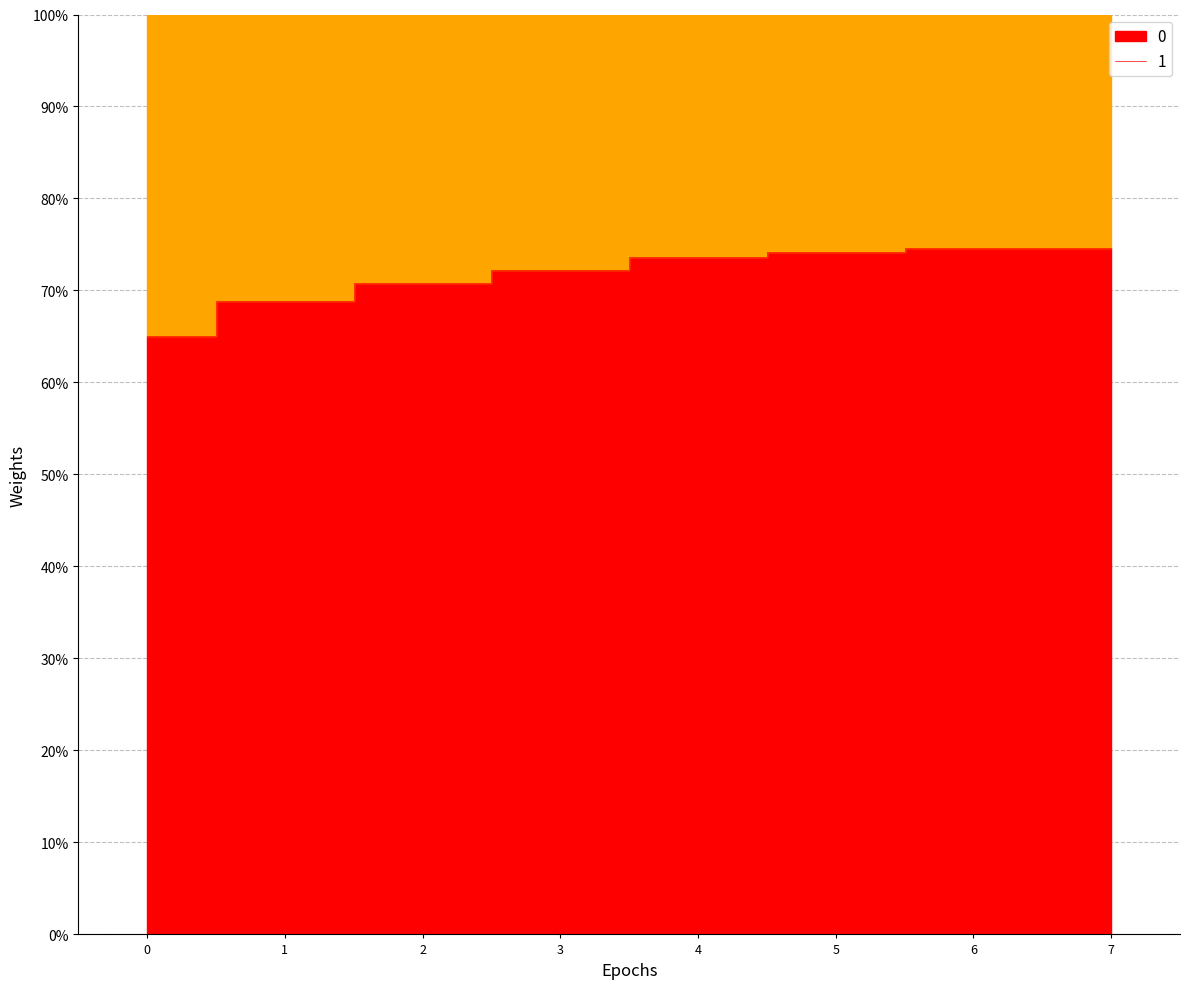

Reading left to right, list all the values displayed in this chart.

65.1	68.8	70.8	72.3	73.7	74.2	74.6	74.6